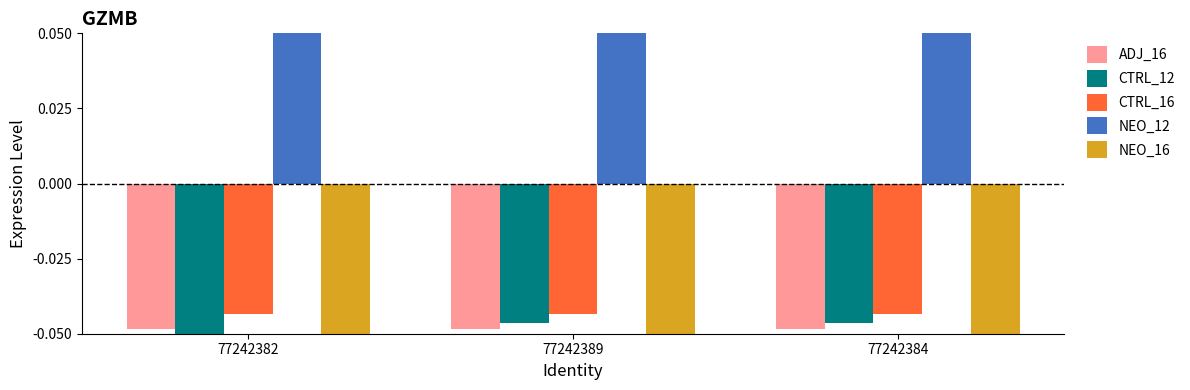

How many series are shown in this chart?

5